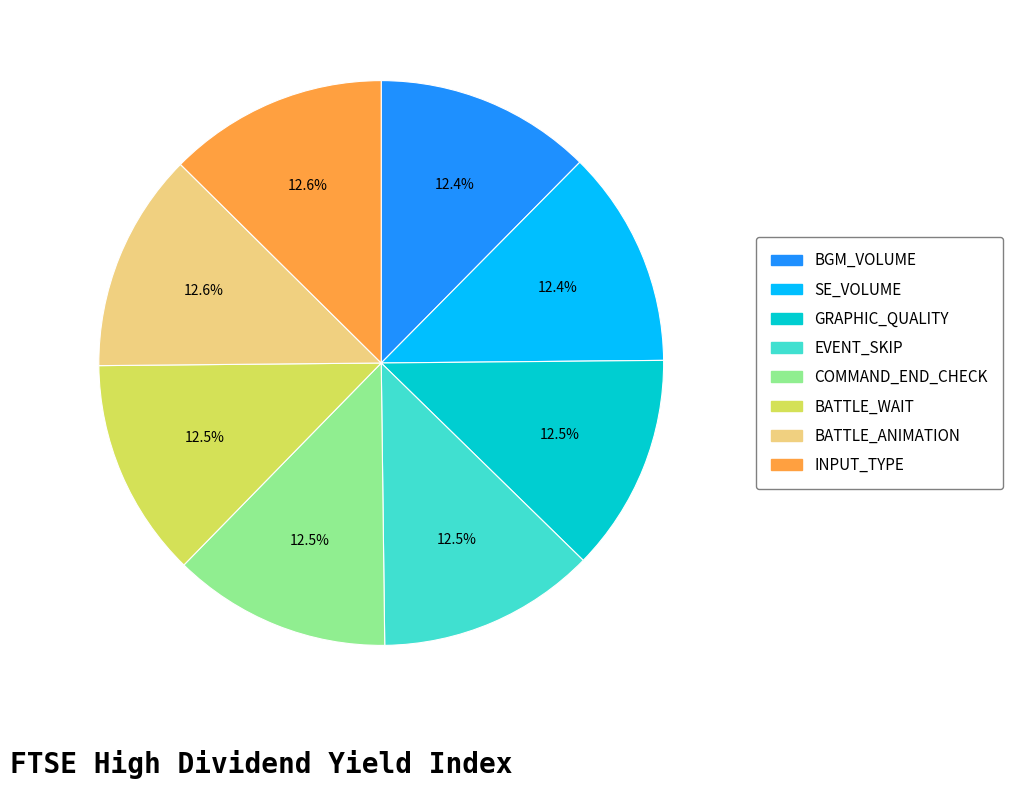

To the nearest percent, what is the average slice percentage?

12%